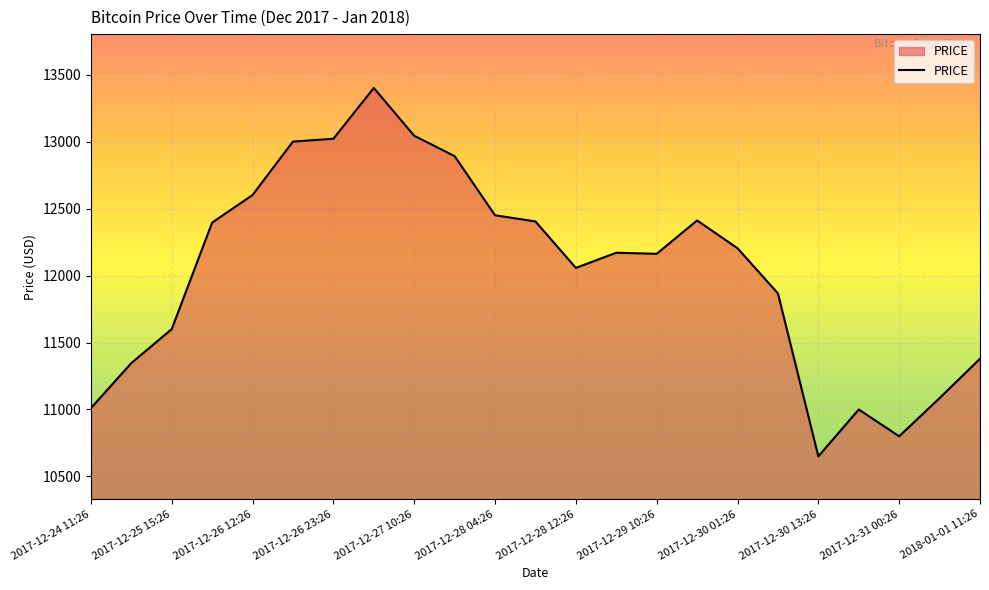

What is the sum of all values?

276945.7